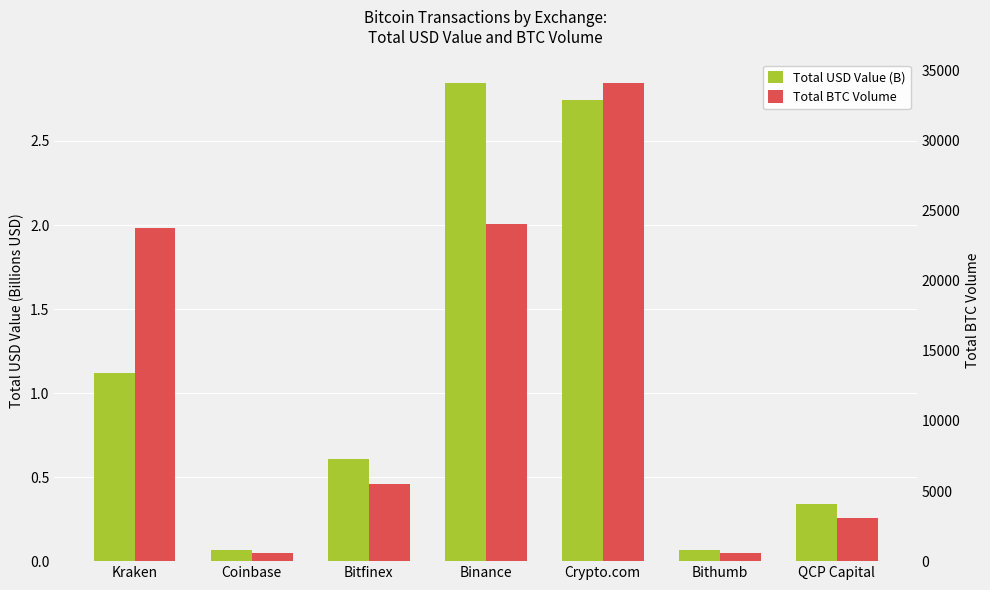

The value of Total BTC Volume at Bitfinex is 5527.7. True or false?

True